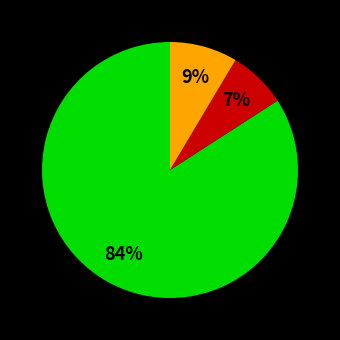

To the nearest percent, what is the difference between the largest and smallest slice percentages?

77%